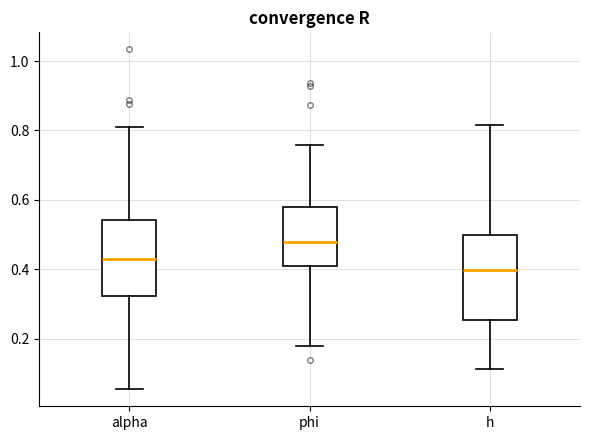

Reading left to right, transcribe this box plot: for each box, give where its median line is, the range the box spans, and where its two whiskers end, as read against the y-axis. The values are not printed on the chart, so give them approximately, as read against the axis.

alpha: median 0.42, box 0.32 to 0.54, whiskers 0.06 to 0.82
phi: median 0.48, box 0.40 to 0.58, whiskers 0.18 to 0.76
h: median 0.40, box 0.26 to 0.50, whiskers 0.12 to 0.82